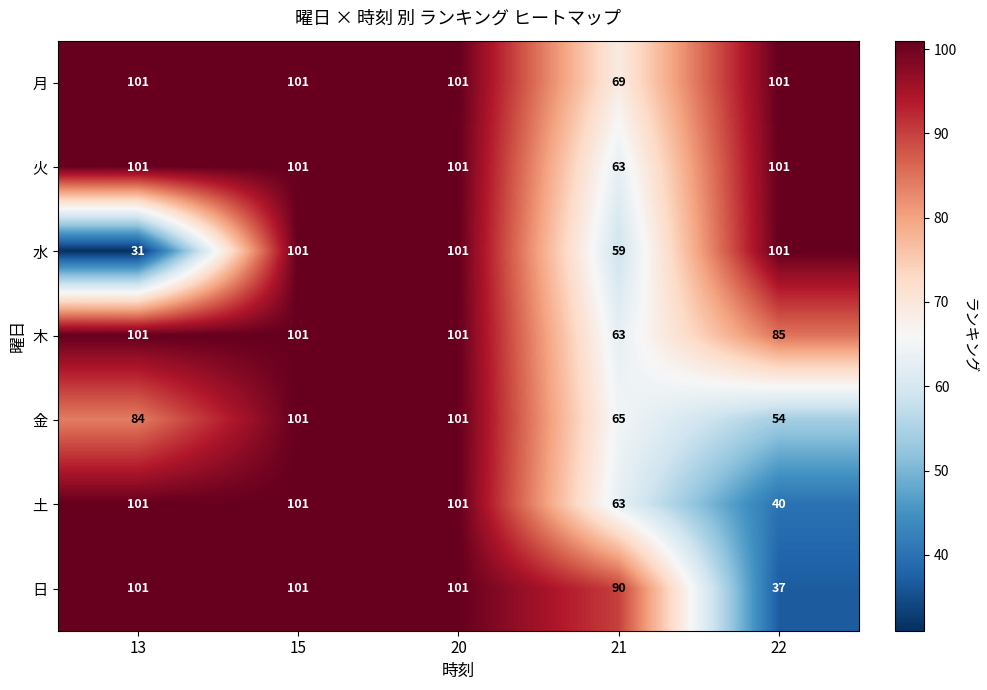

What is the sum of the 水 values at 13 and 21?

90